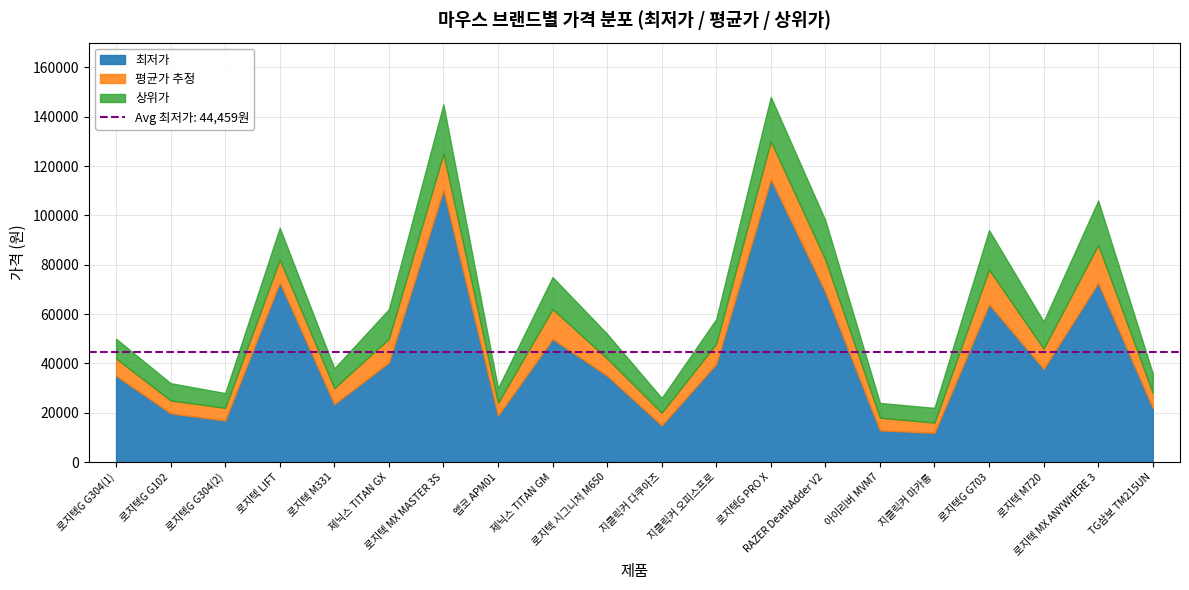

How many lines are shown in the chart?

3